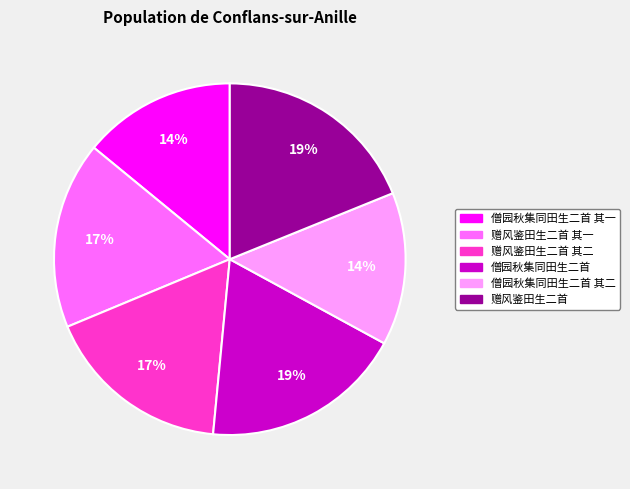

Is there any slice that represents more than half of the pie?

No